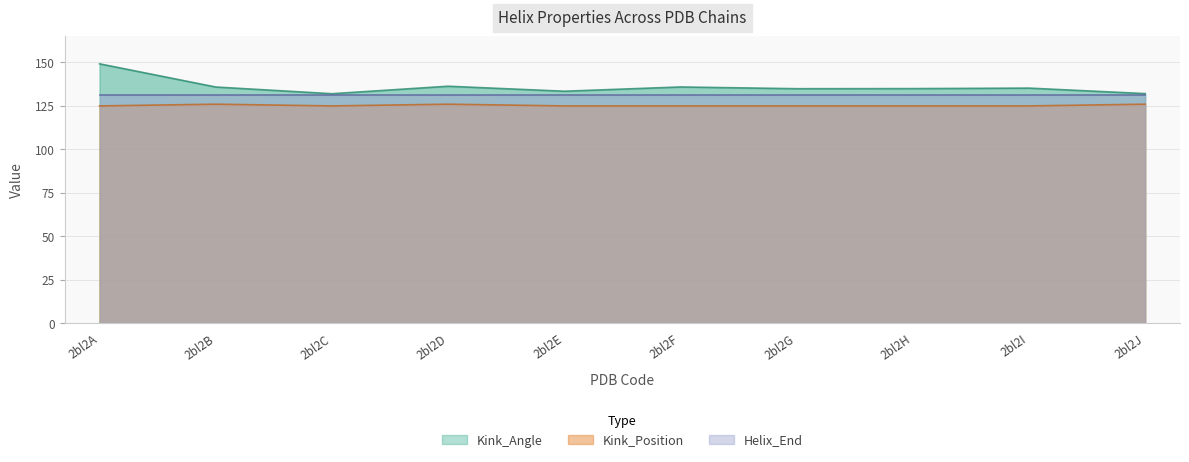

How many data points in Kink_Position are above 125?

3